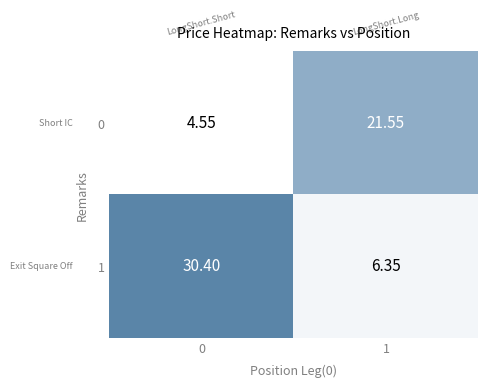

Is the value of 1 at 1 greater than the value of 0 at 0?

Yes